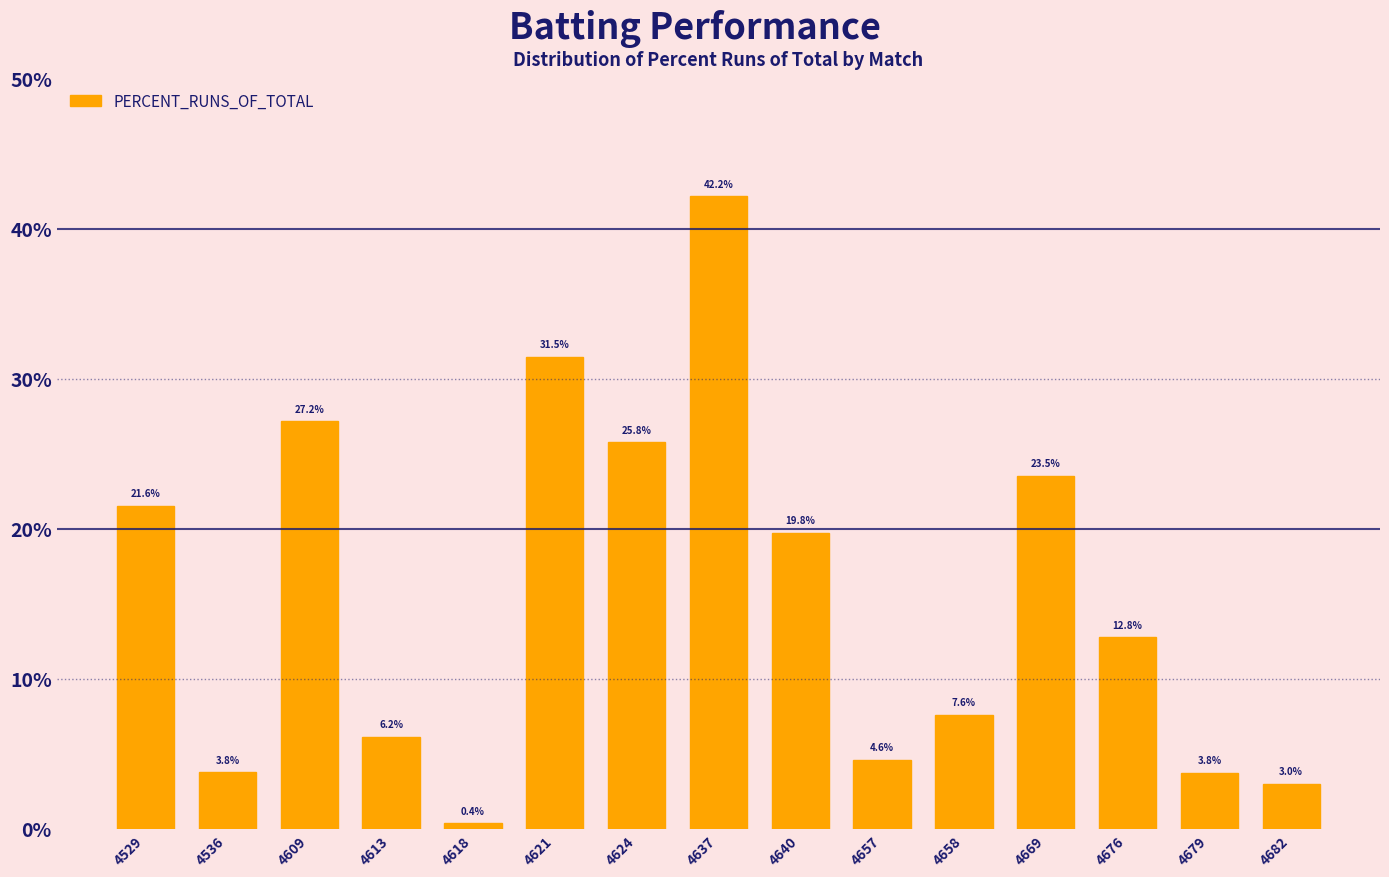

Reading left to right, extract all data points from this chart.

4529=21.6	4536=3.8	4609=27.2	4613=6.2	4618=0.4	4621=31.5	4624=25.8	4637=42.2	4640=19.8	4657=4.6	4658=7.6	4669=23.5	4676=12.8	4679=3.8	4682=3.0